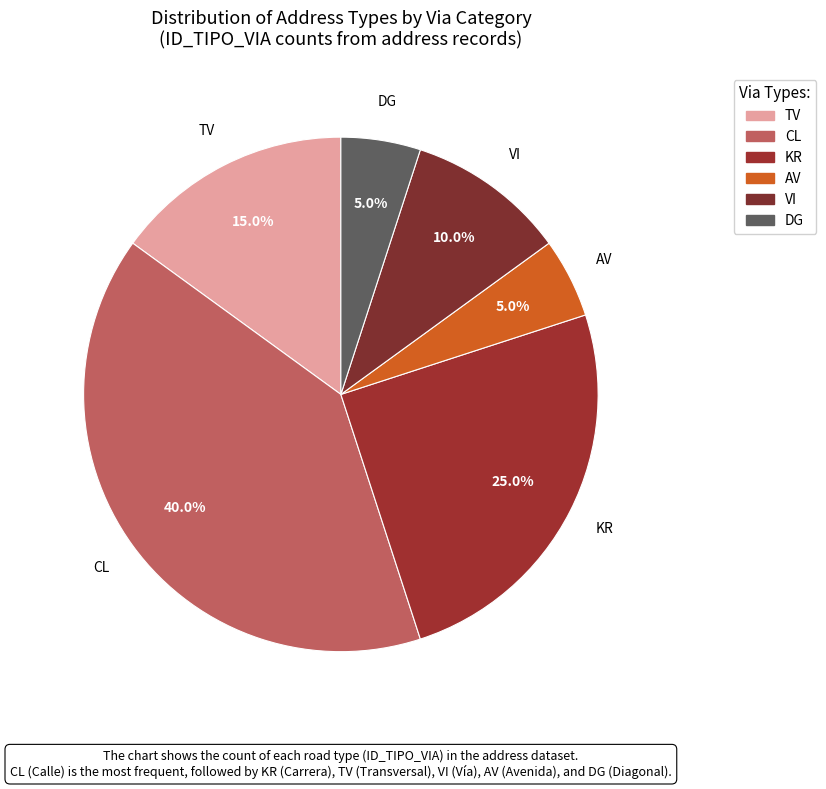

Do DG and AV together represent more than half of the pie?

No